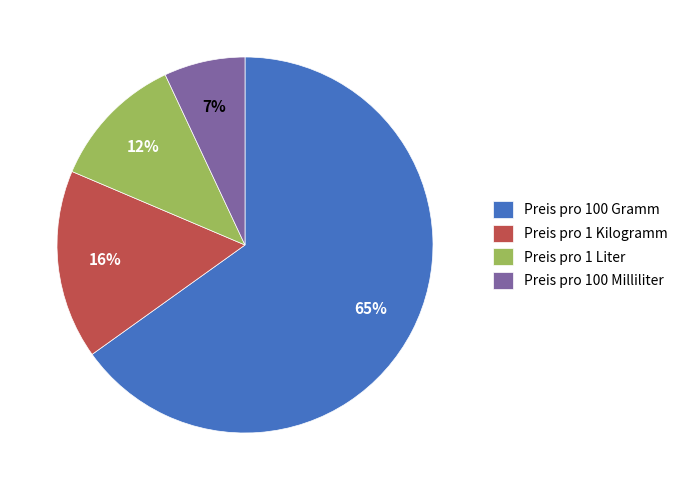

To the nearest percent, what percentage of the pie is Preis pro 100 Gramm?

65%